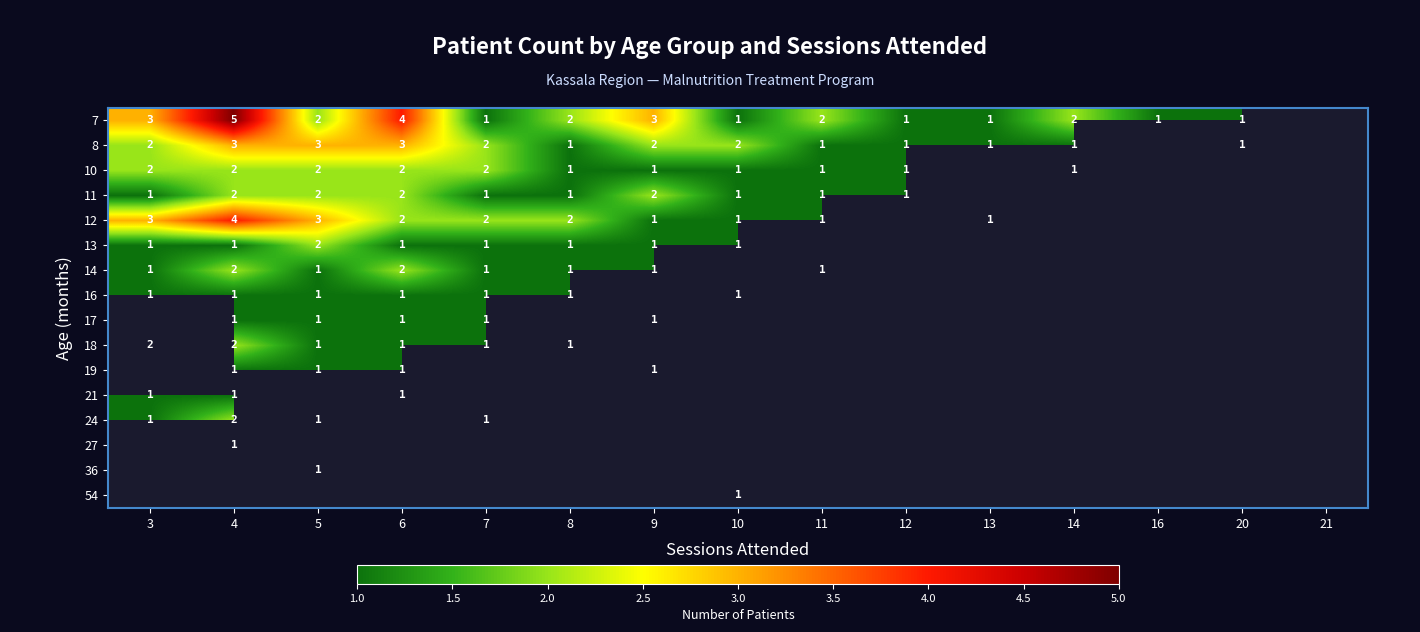

True or false: 19 has a value of 0 at 4.

False